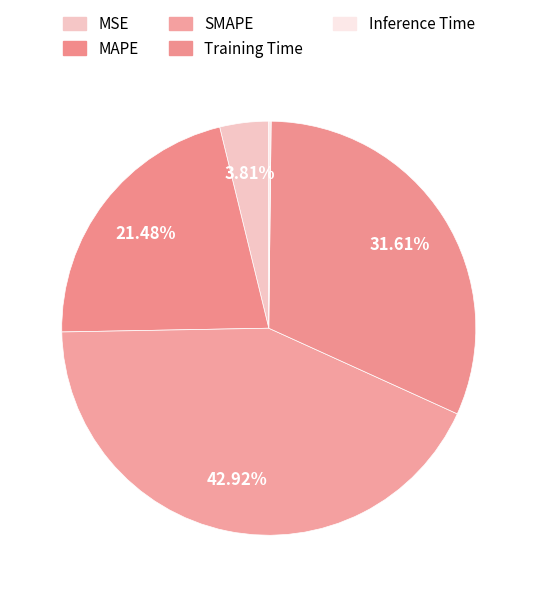

Does Inference Time account for over 50% of the chart?

No